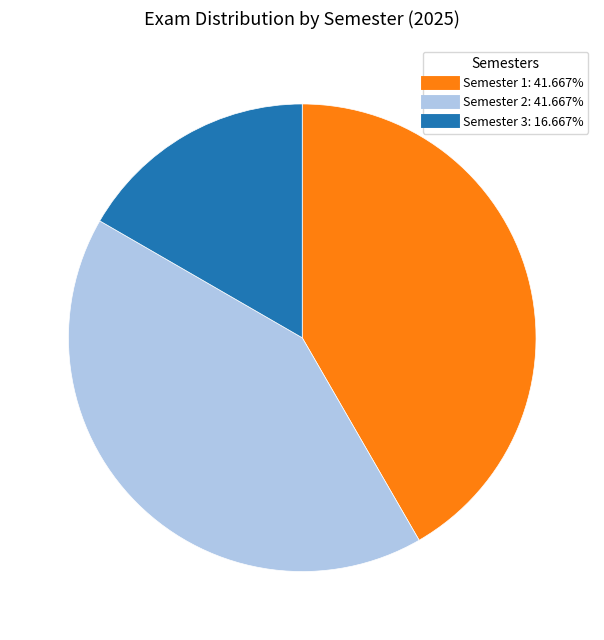

Is there any slice that represents more than half of the pie?

No